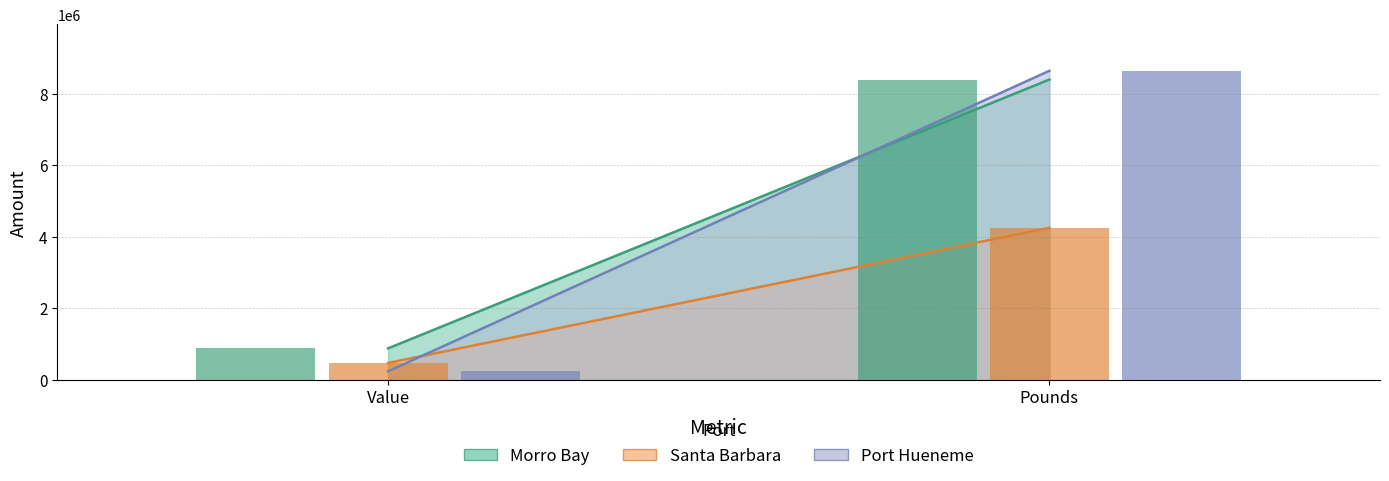

What are all the series names shown in the legend?

Morro Bay, Santa Barbara, Port Hueneme